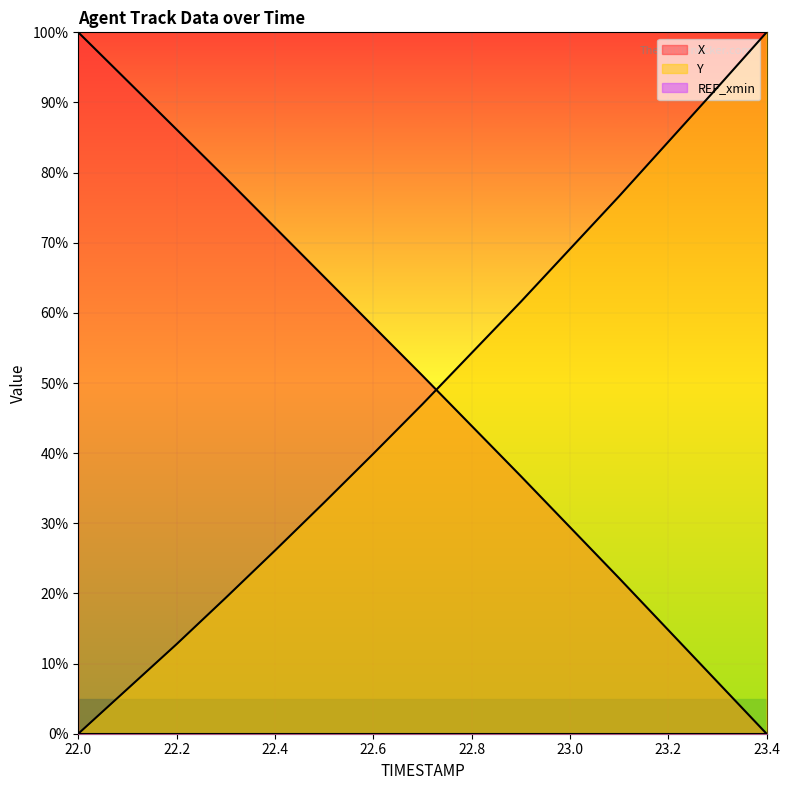

How many lines are shown in the chart?

3